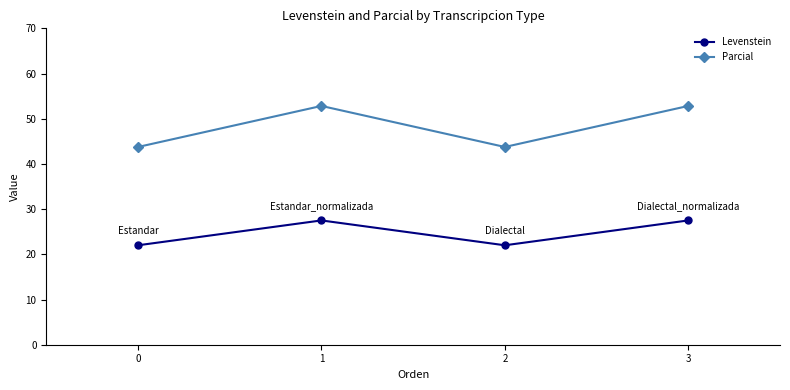

What is the difference between the highest and lowest values at 1?

25.3